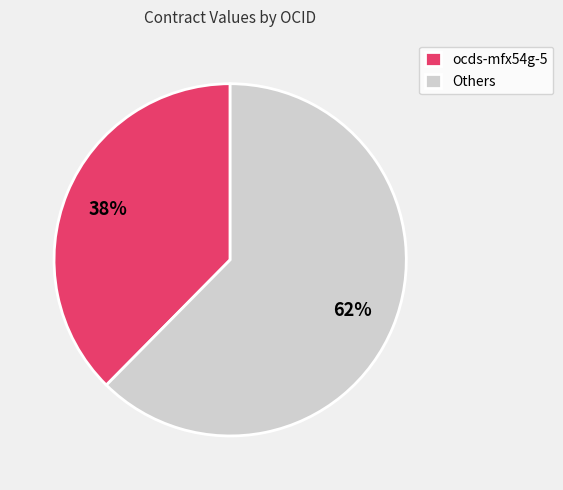

What is the smallest slice in the pie chart?

ocds-mfx54g-5